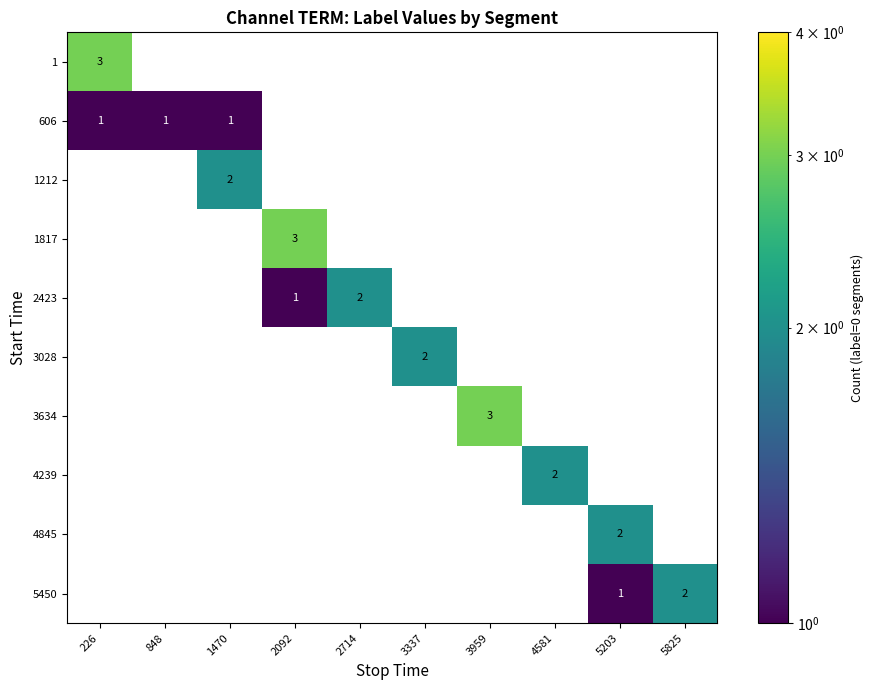

Is the value of 4845 at 5203 greater than the value of 3634 at 848?

Yes